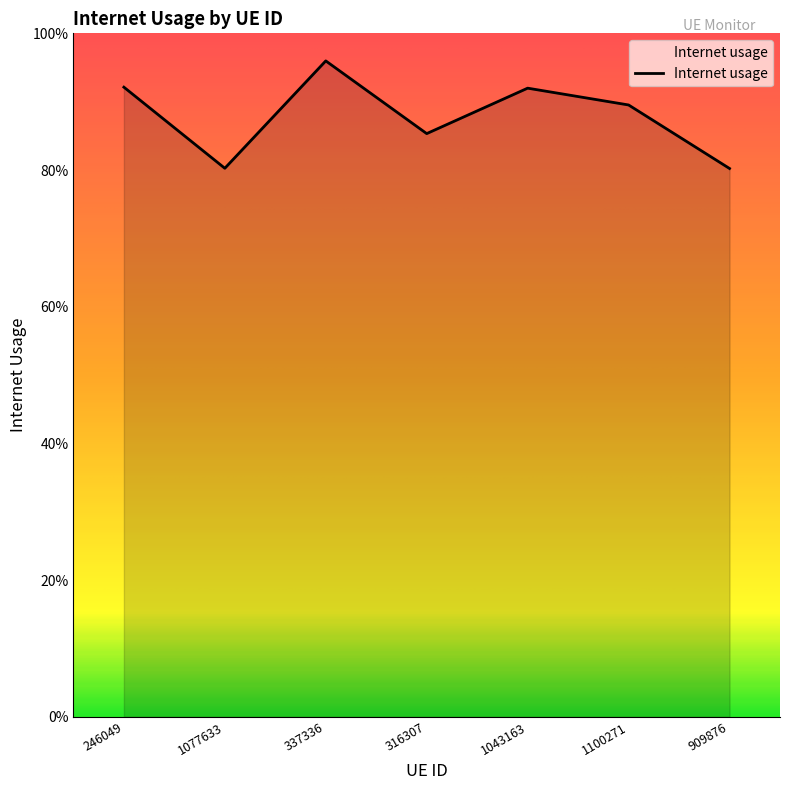

What is the value of the 2nd point from the left?

0.8